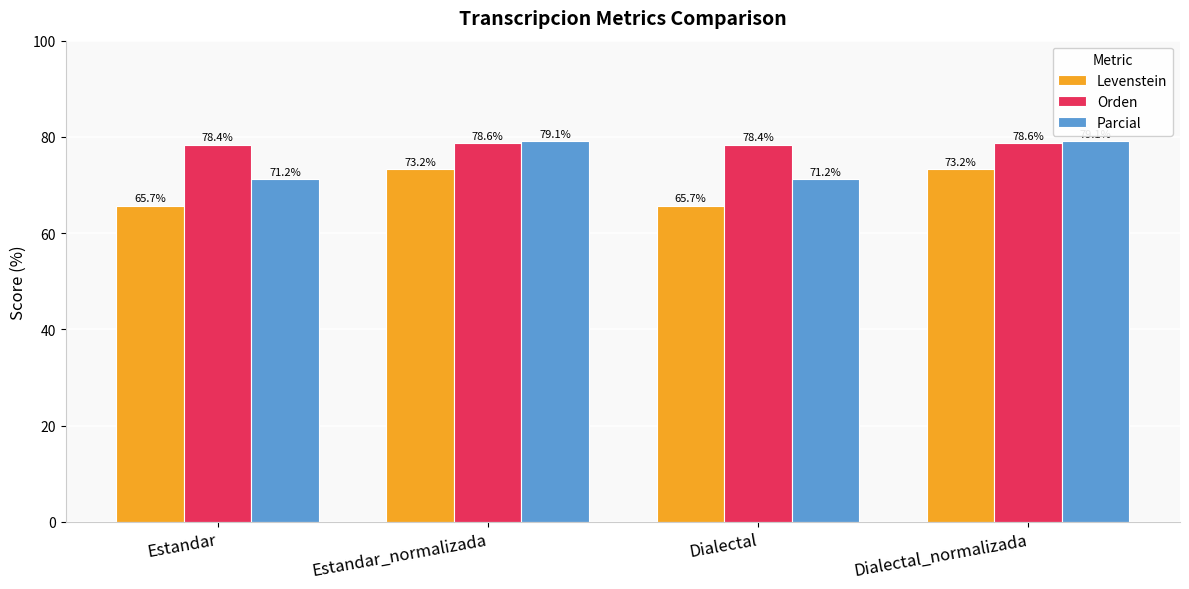

The value of Levenstein at Dialectal_normalizada is 50.3. True or false?

False